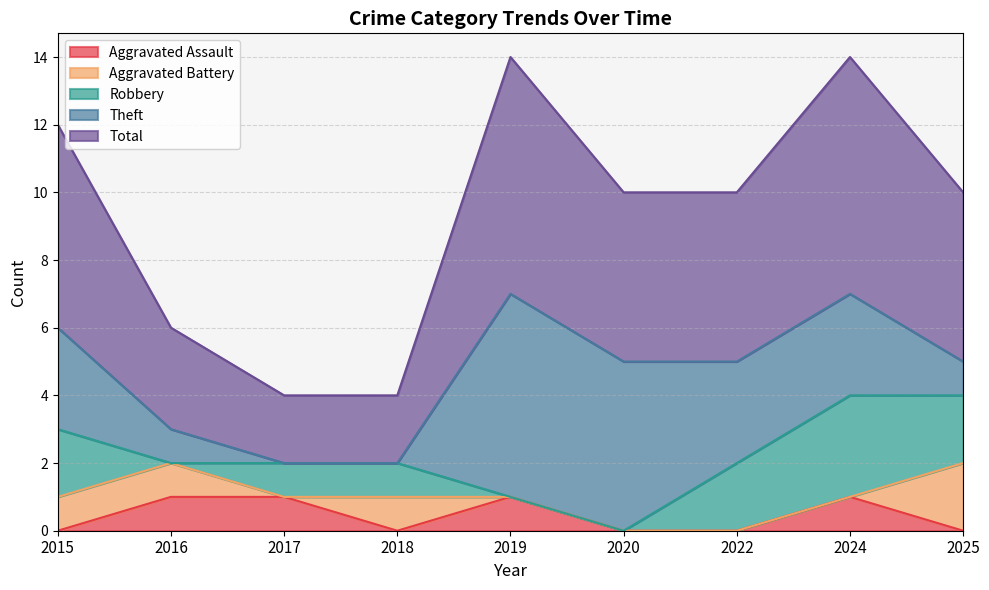

How many categories are shown in the chart?

9